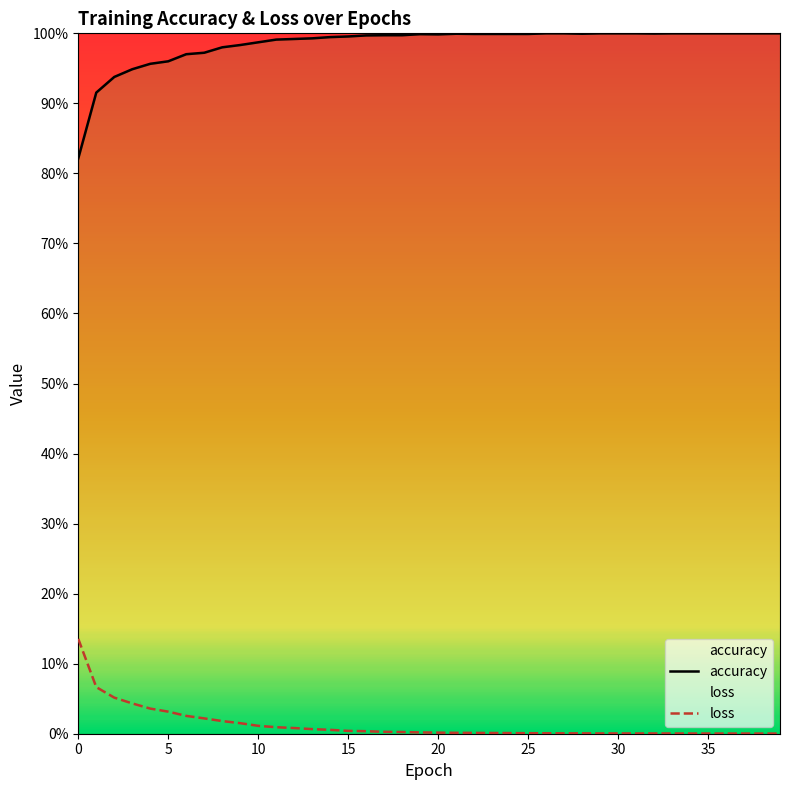

What is the sum of all loss values?

0.5